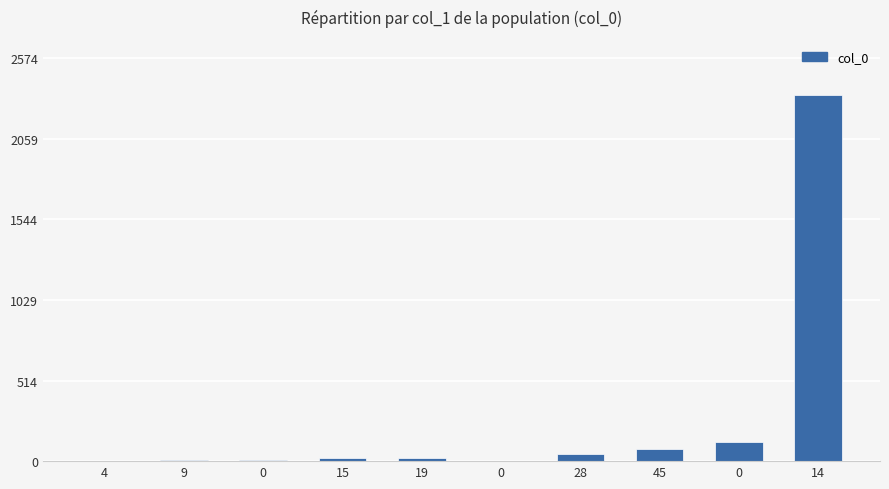

How many data points does each series have?

10